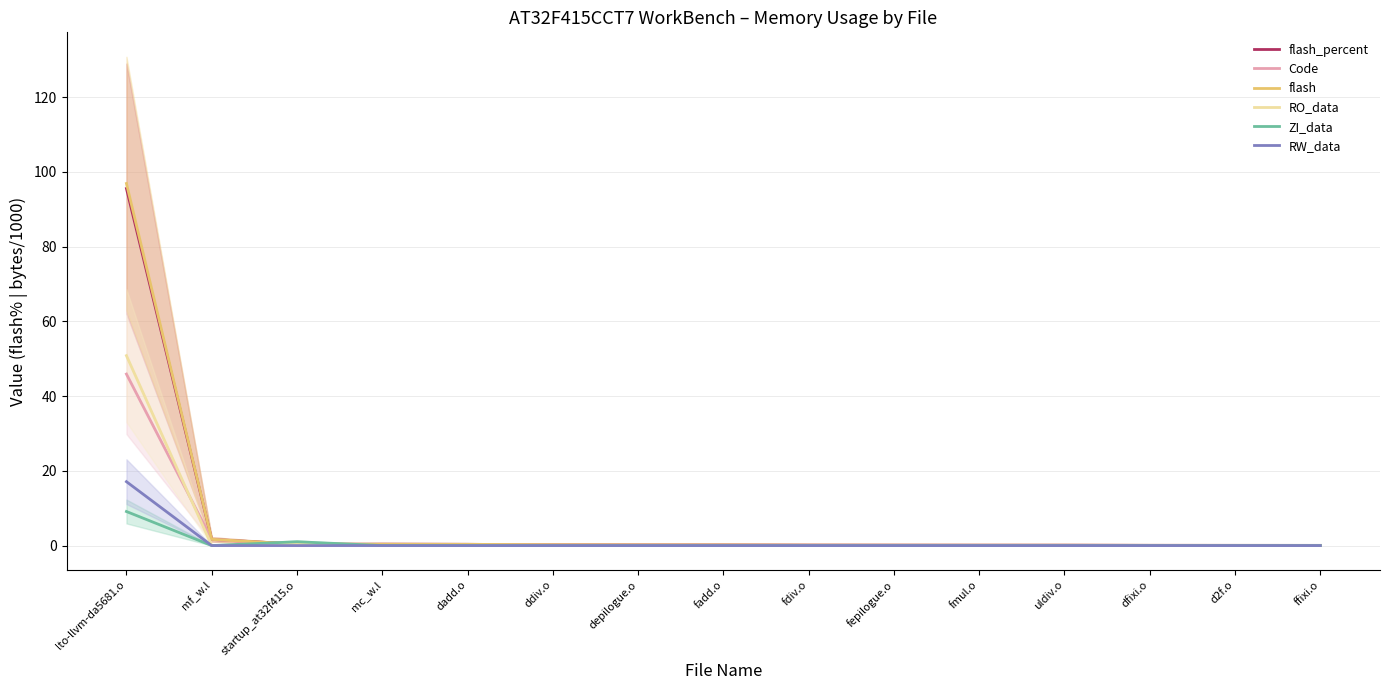

The value of RO_data at dfixi.o is 25.5. True or false?

False